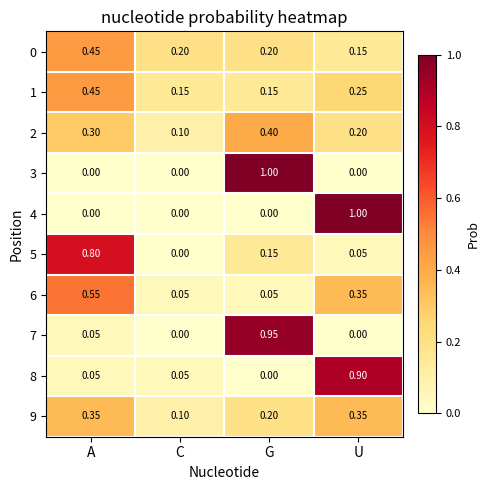

Which category has the highest value in the 2 series?

G